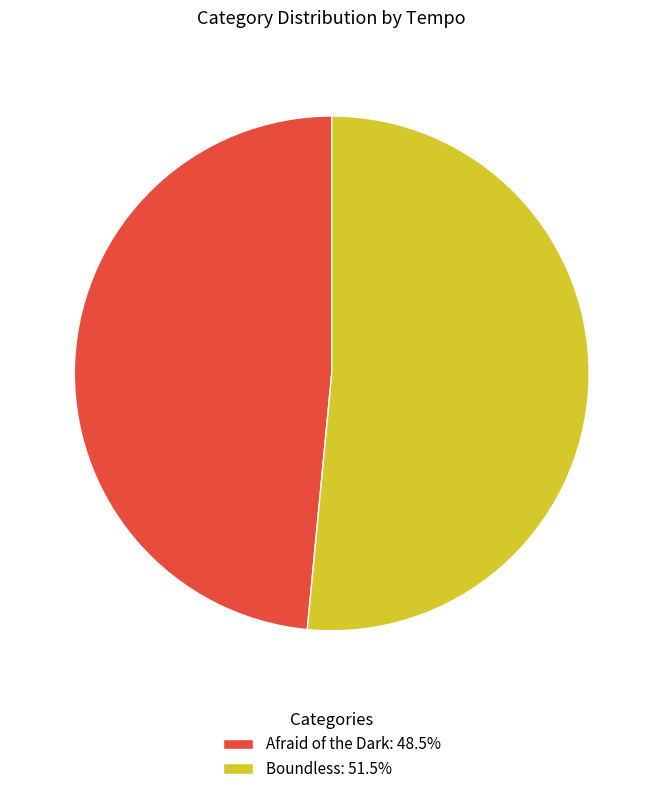

Between Afraid of the Dark and Boundless, which is larger?

Boundless